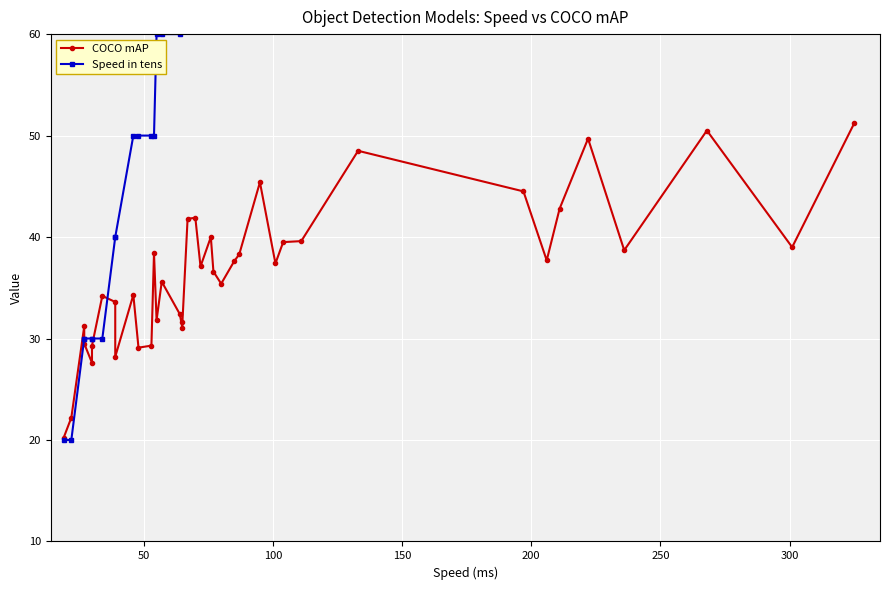

How many values in the Speed in tens series exceed 70?

18